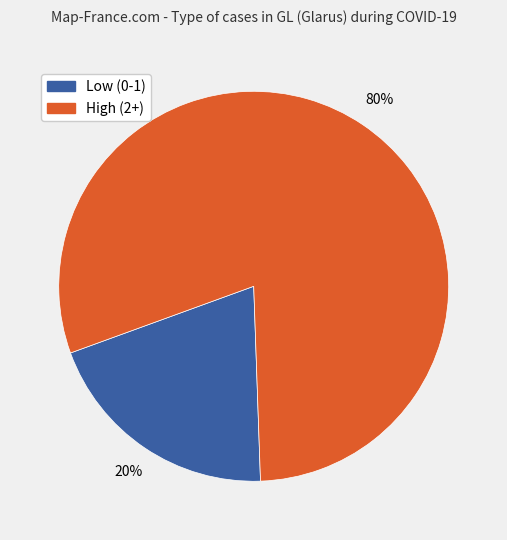

Does any single category account for the majority?

Yes